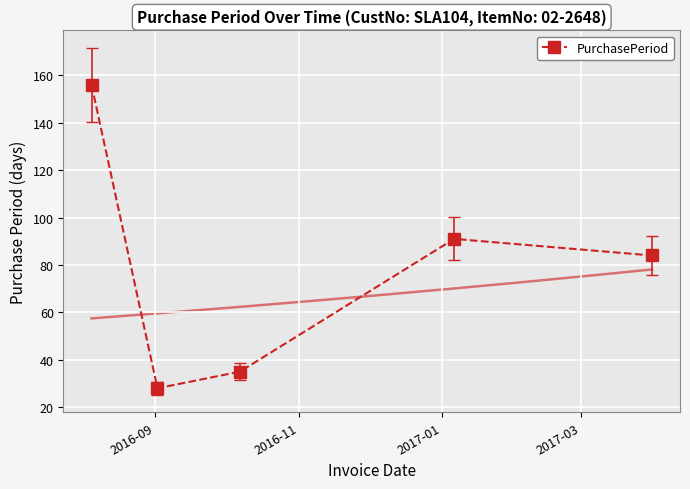

What is the value of the PurchasePeriod point at the 3rd from the left?

35